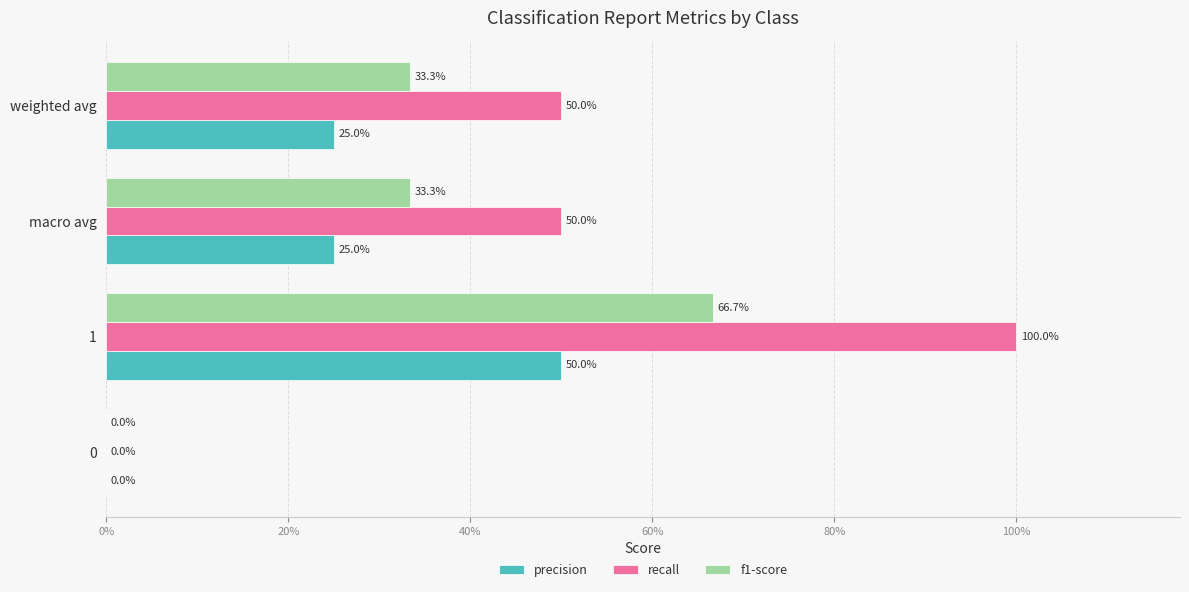

Reading left to right, what are all the values shown in this chart?

precision: 0.0	0.5	0.2	0.2
recall: 0.0	1.0	0.5	0.5
f1-score: 0.0	0.7	0.3	0.3